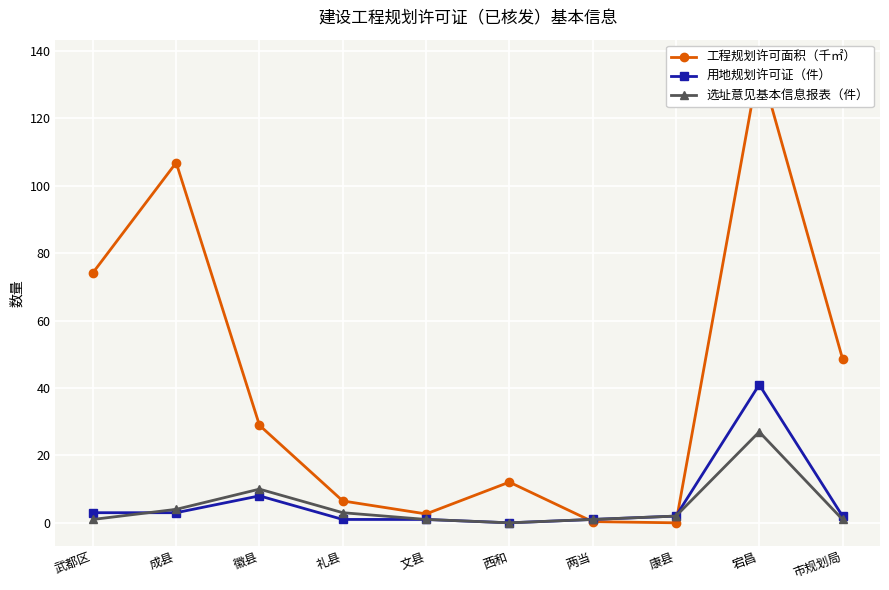

The 用地规划许可证（件） series shows 1.0 at 礼县. True or false?

True